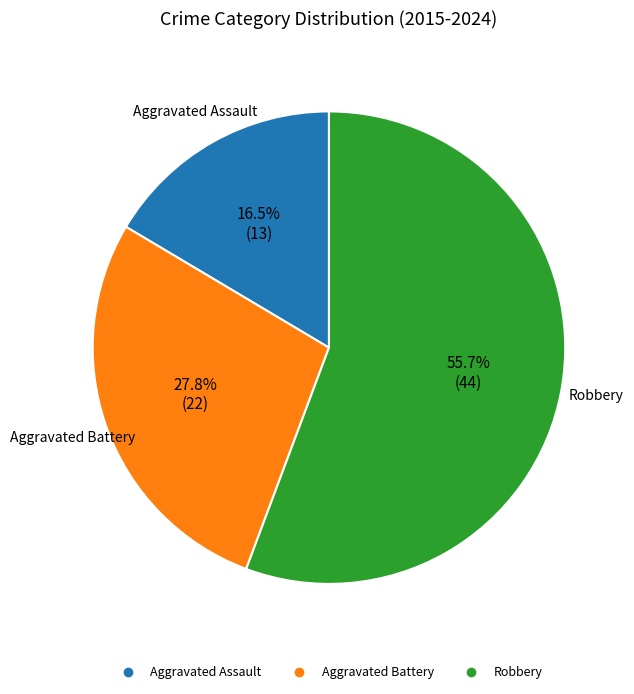

What is the largest slice in the pie chart?

Robbery